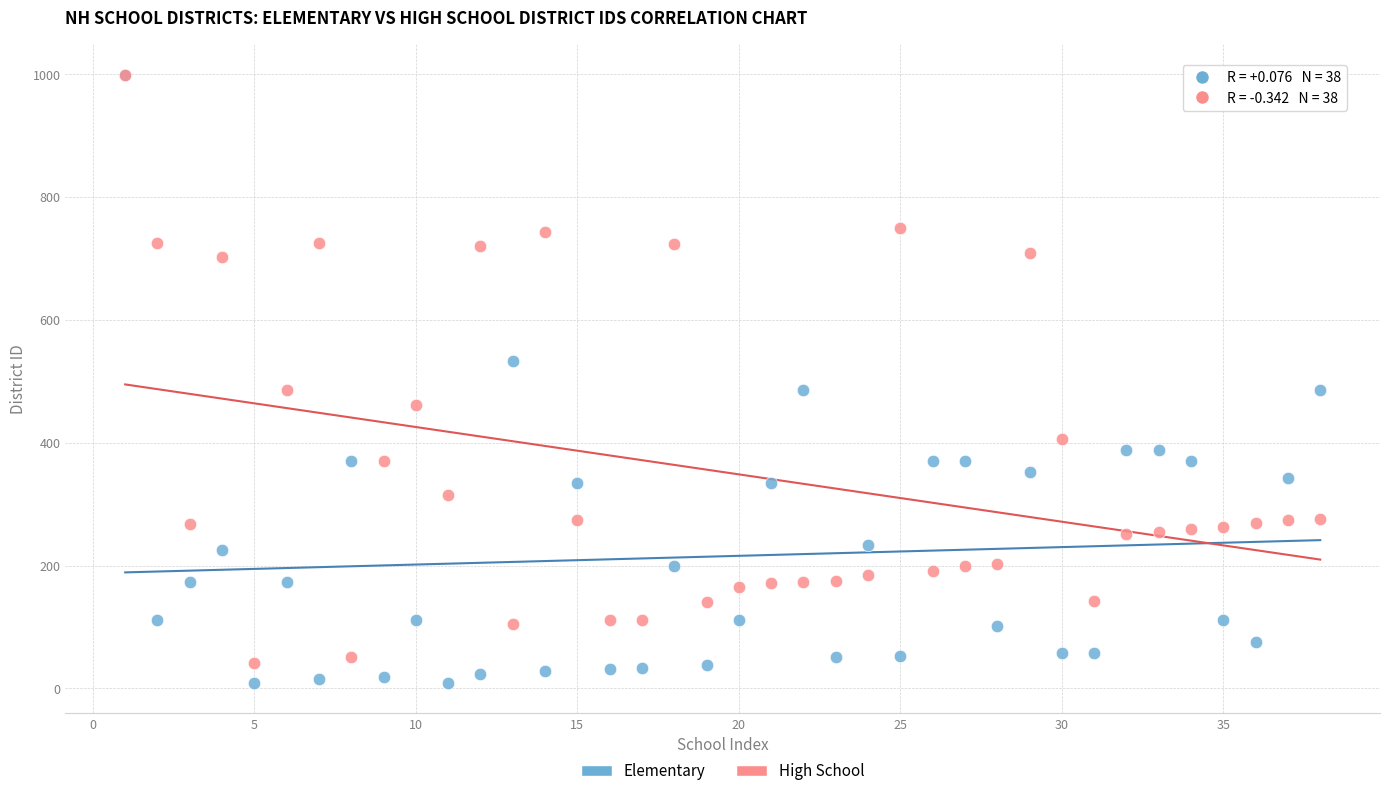

In the High School series, what Y value is closest to 520?

486